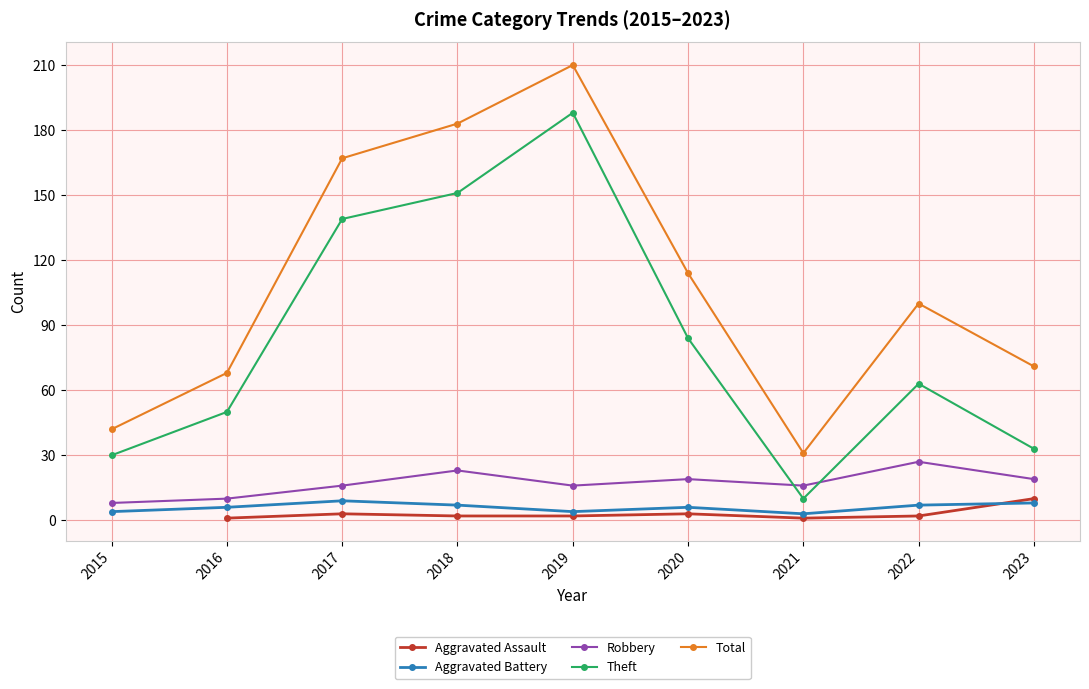

True or false: Total and Robbery intersect in this chart.

False